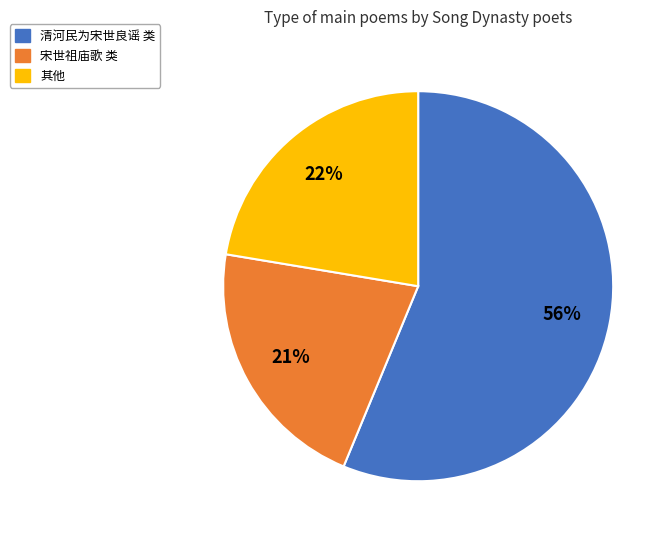

Combined, do 清河民为宋世良谣 类 and 其他 account for over 50%?

Yes